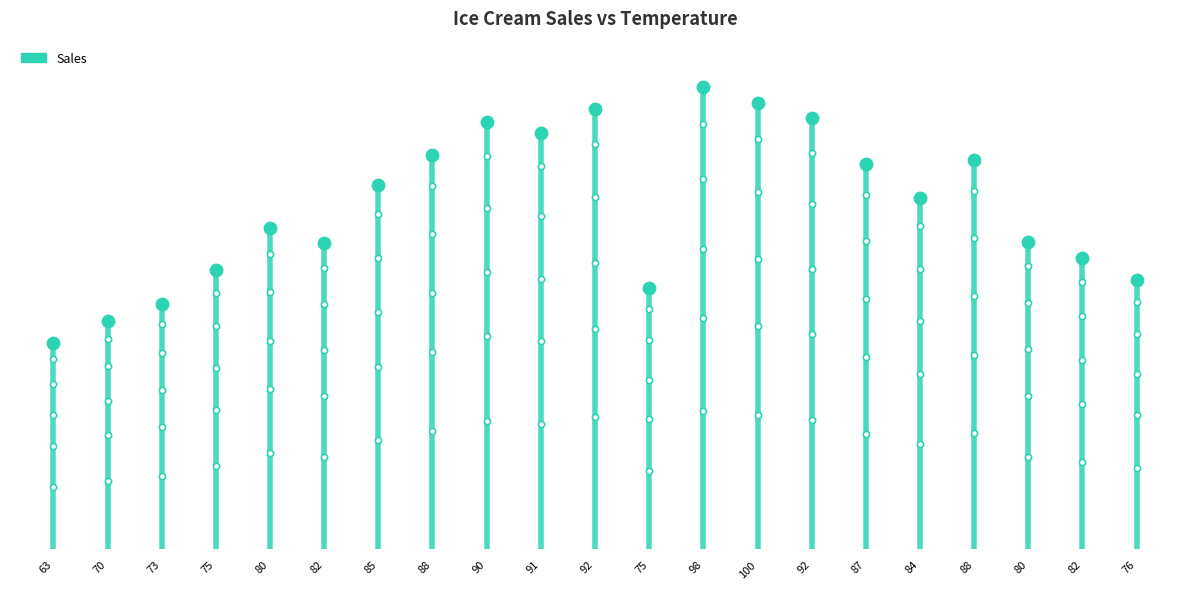

What is the change in value from 92 to 92?

-0.1